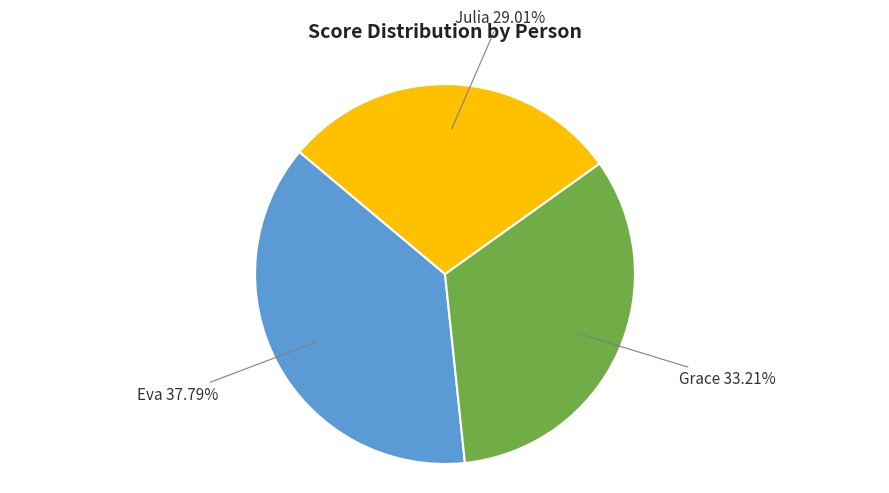

Which slice is the largest?

Eva